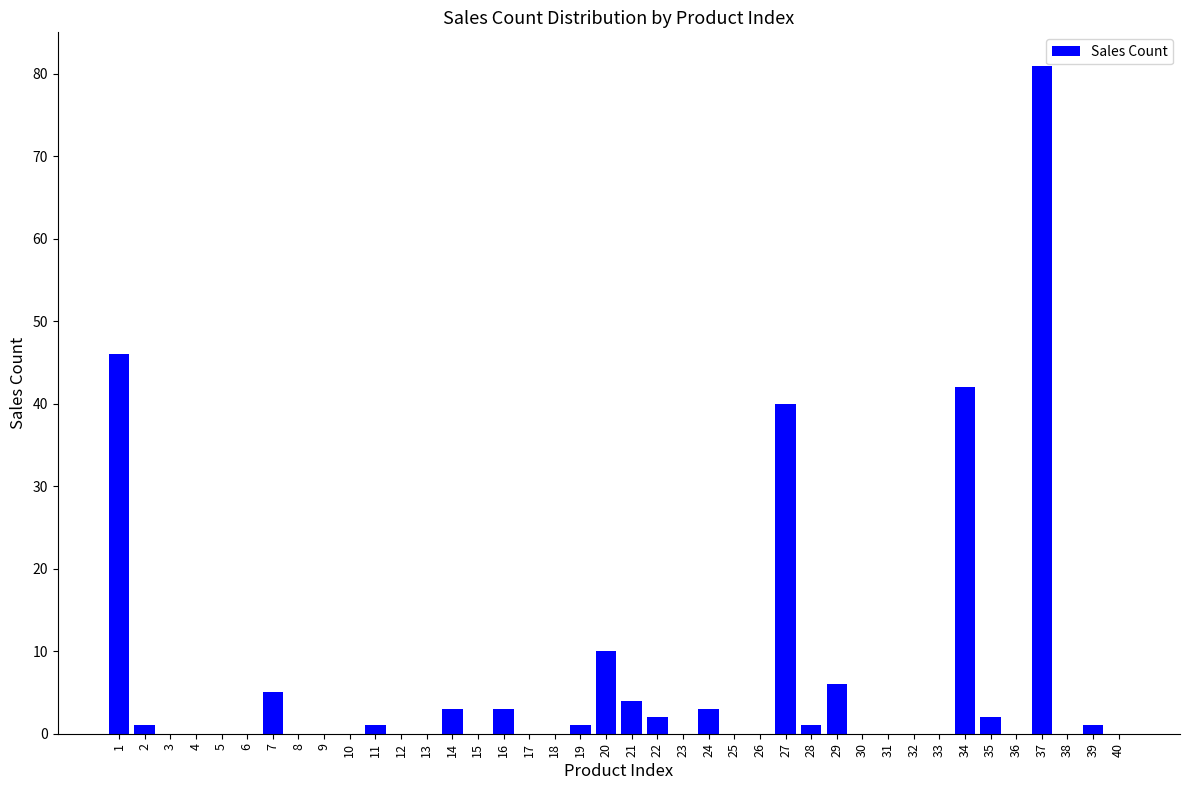

What is the maximum value shown in the chart?

81